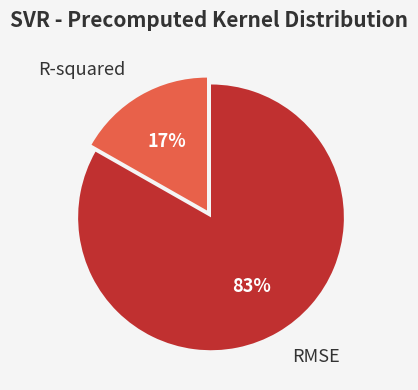

To the nearest percent, what is the difference between the largest and smallest slice percentages?

66%